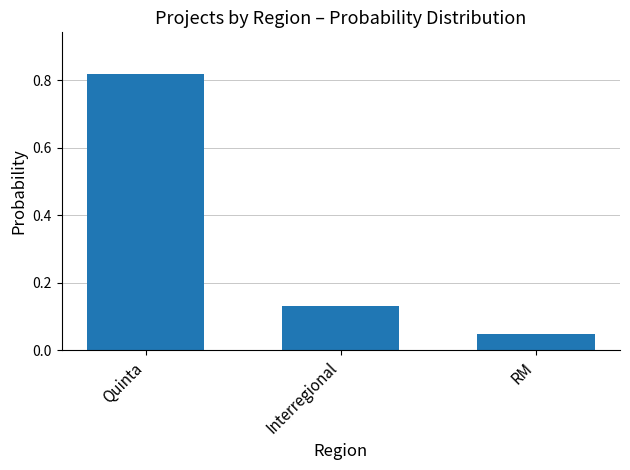

What position from the left is Quinta?

1